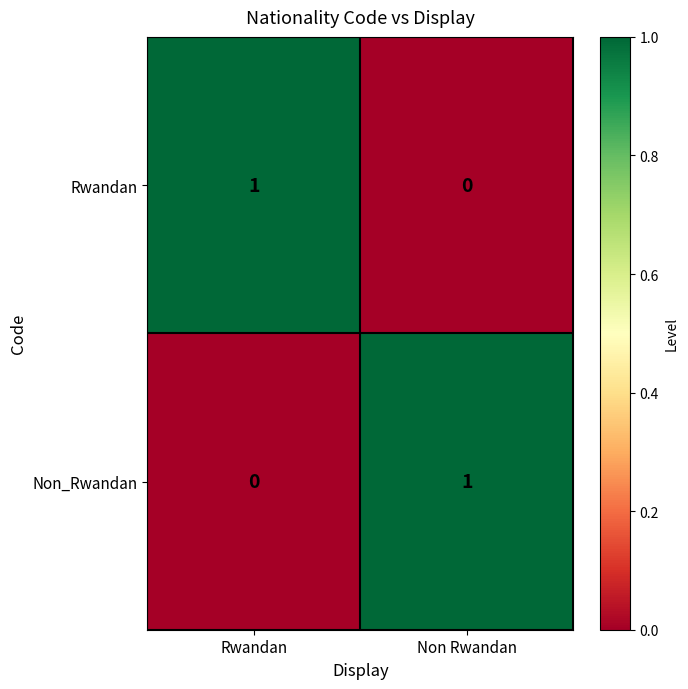

List the labels in order of Non_Rwandan value, smallest first.

Rwandan, Non Rwandan